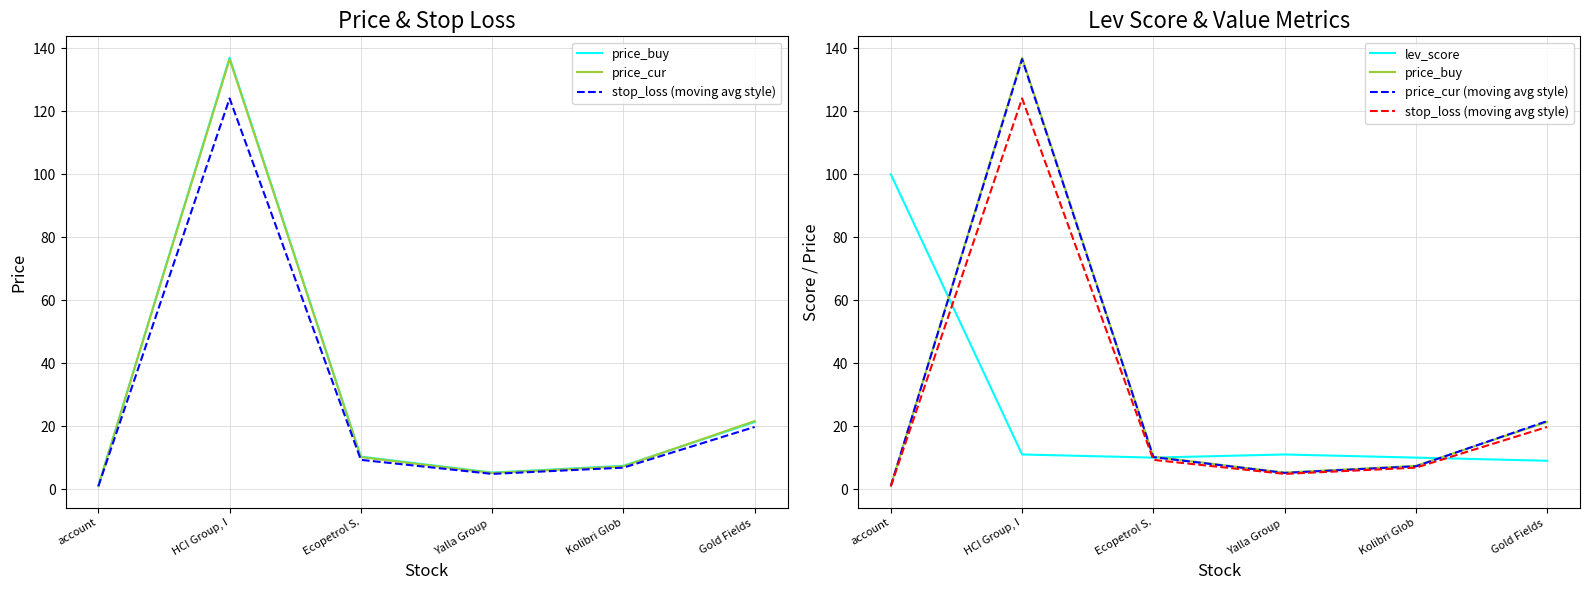

Reading right to left, list all the values displayed in this chart.

price_buy: Gold Fields =21.3	Kolibri Glob=7.4	Yalla Group =5.2	Ecopetrol S.=10.3	HCI Group, I=137.0	account=1.0
price_cur: Gold Fields =21.6	Kolibri Glob=7.2	Yalla Group =5.1	Ecopetrol S.=10.2	HCI Group, I=136.6	account=1.0
stop_loss (moving avg style): Gold Fields =19.7	Kolibri Glob=6.8	Yalla Group =4.8	Ecopetrol S.=9.3	HCI Group, I=124.1	account=0.9
lev_score: Gold Fields =9.0	Kolibri Glob=10.0	Yalla Group =11.0	Ecopetrol S.=10.0	HCI Group, I=11.0	account=100.0
price_cur (moving avg style): Gold Fields =21.6	Kolibri Glob=7.2	Yalla Group =5.1	Ecopetrol S.=10.2	HCI Group, I=136.6	account=1.0